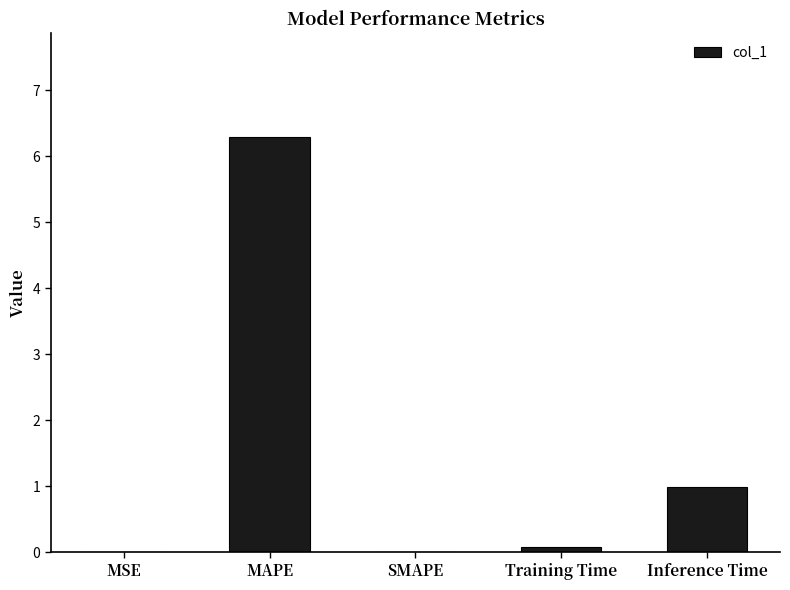

Are the bars horizontal?

No